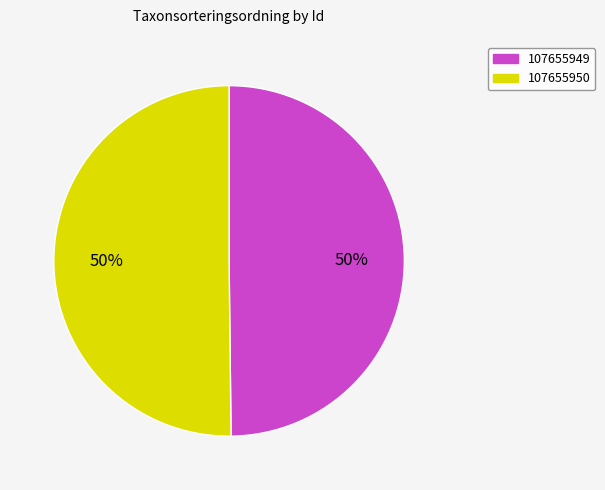

True or false: 107655949 accounts for 41% of the total.

False